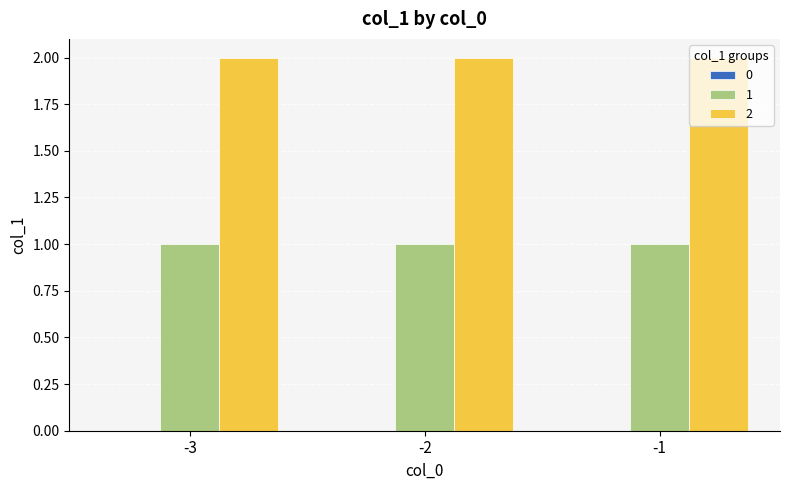

How many bars are there in total?

6